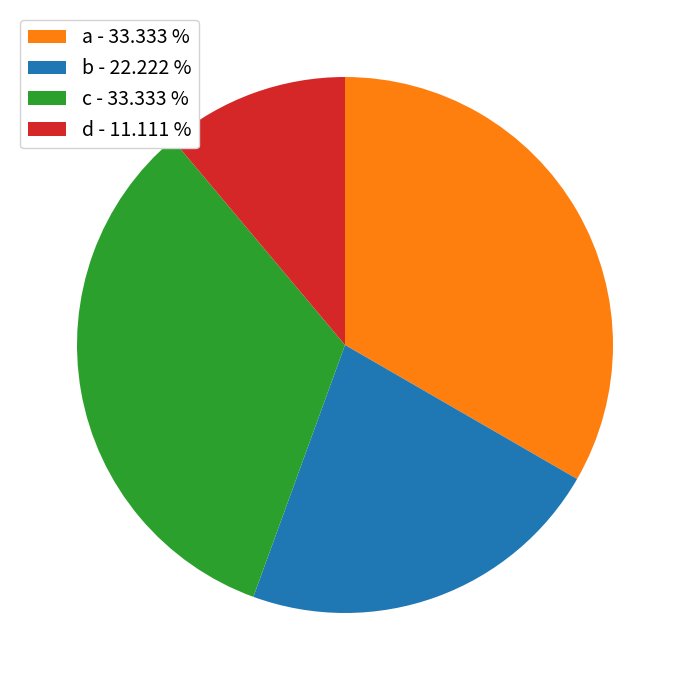

Approximately how many times larger is the value at d - 11.111 % compared to a - 33.333 %?

0.3